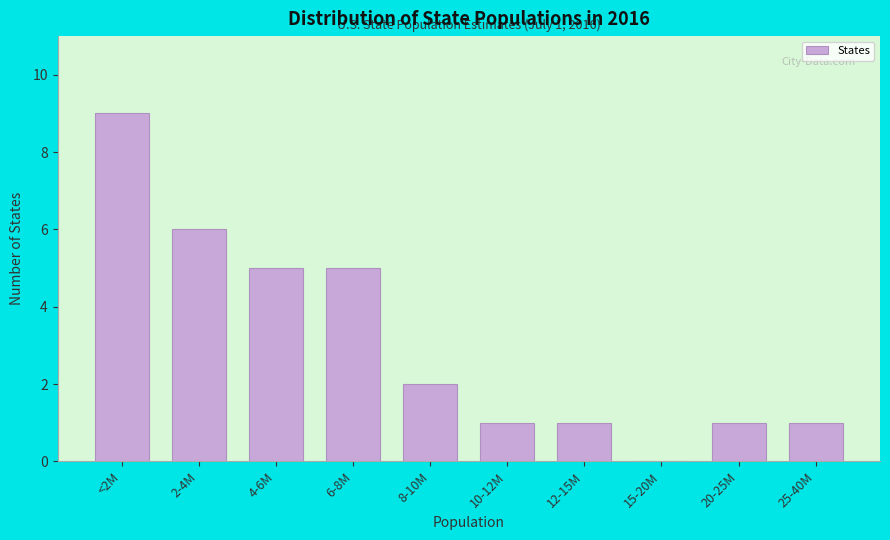

Reading left to right, what are all the values shown in this chart?

<2M=9	2-4M=6	4-6M=5	6-8M=5	8-10M=2	10-12M=1	12-15M=1	15-20M=0	20-25M=1	25-40M=1